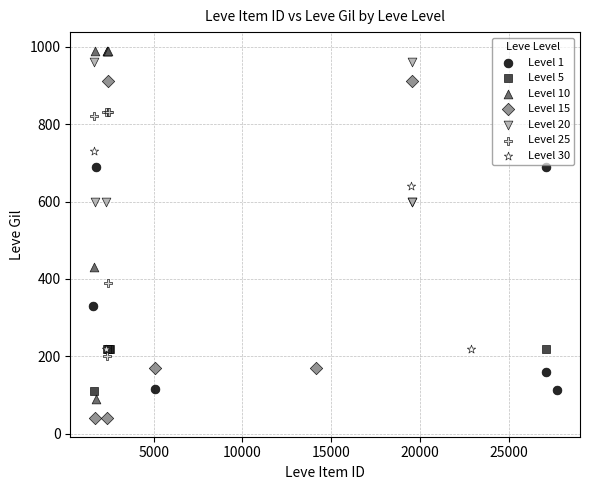

Which series contains the lowest Y value?

Level 15